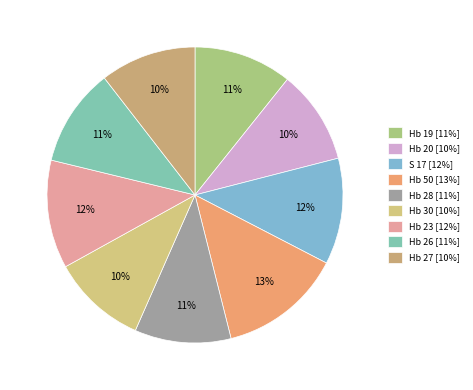

To the nearest percent, what is the difference between the largest and smallest slice percentages?

3%